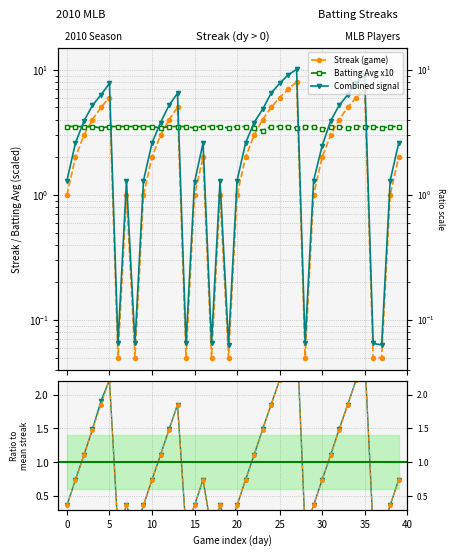

Which series has the largest range (max minus min)?

Combined signal